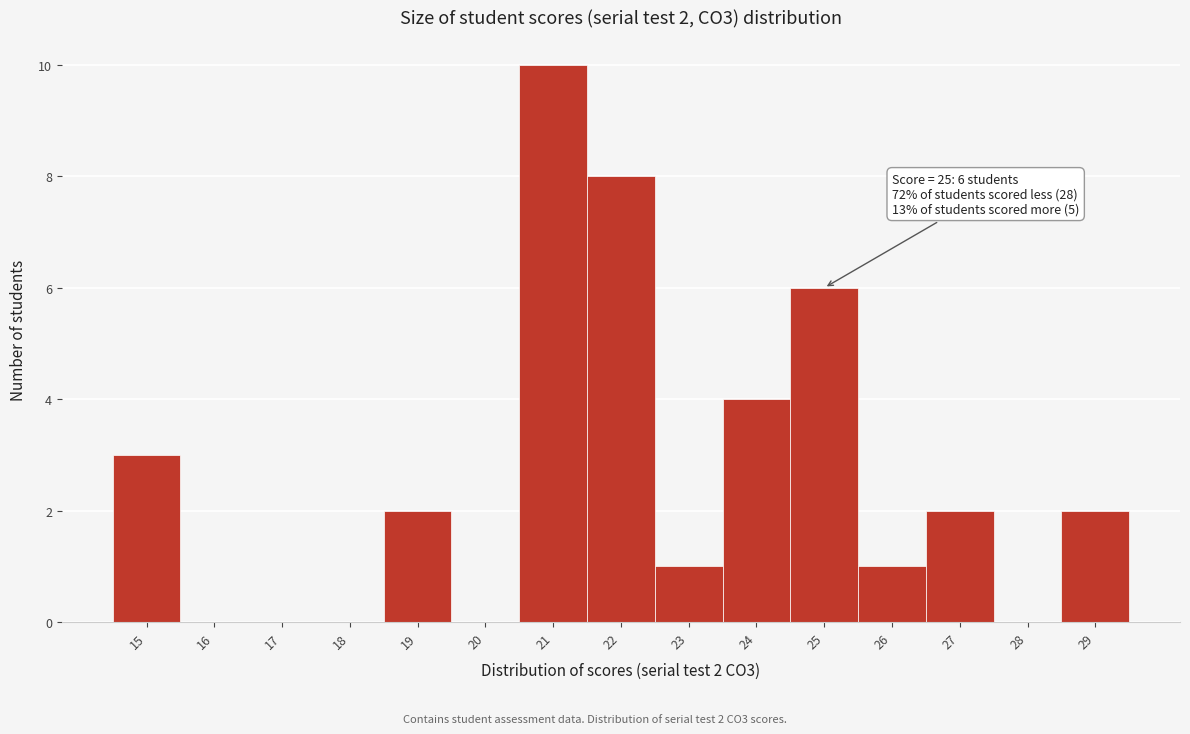

Which range on the x-axis has the tallest bar?

20.5 to 21.5